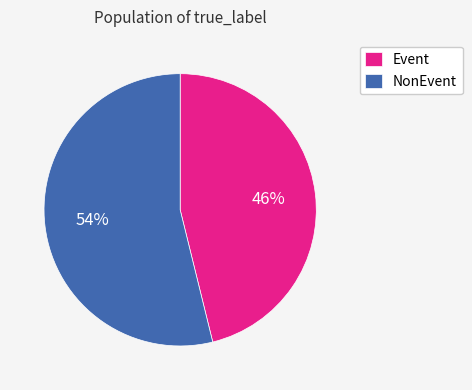

Which category has the biggest portion of the pie?

NonEvent